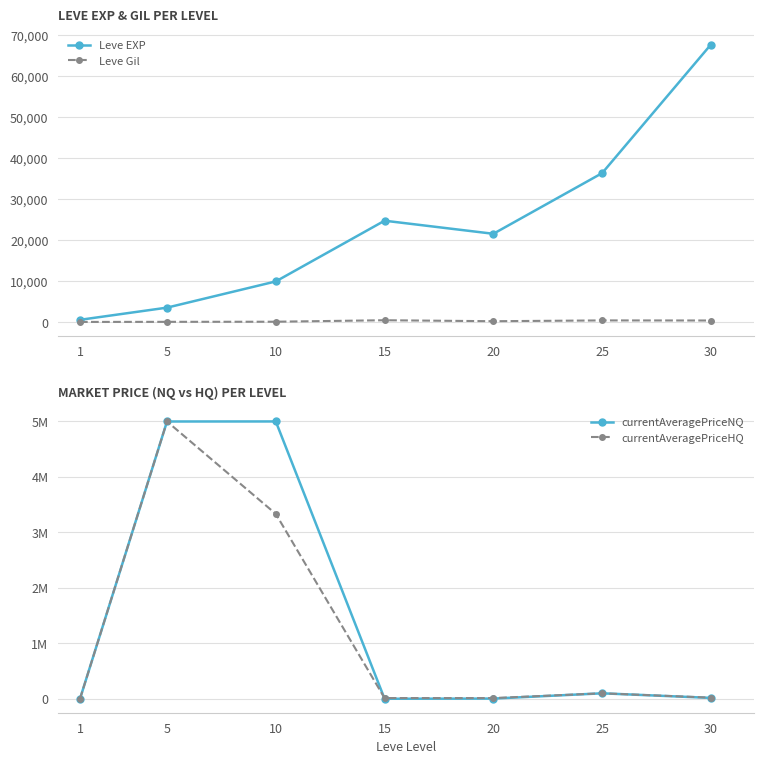

In Leve Gil, how many points are lower than both neighbors (excluding endpoints)?

1